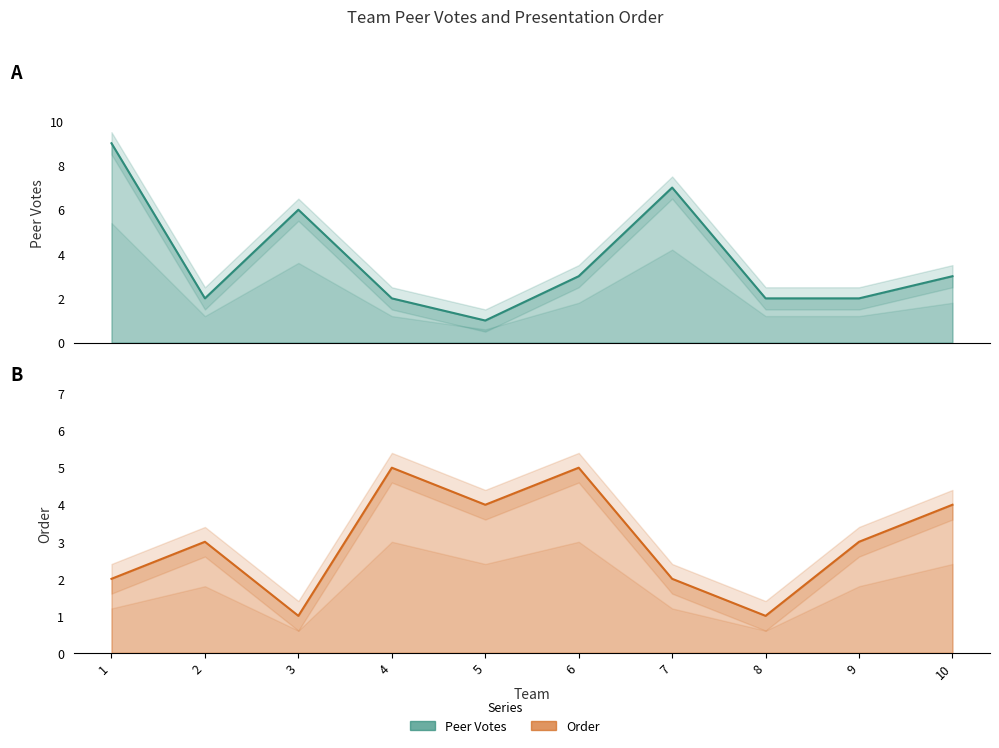

The value of Peer Votes at 1 is 3. True or false?

False